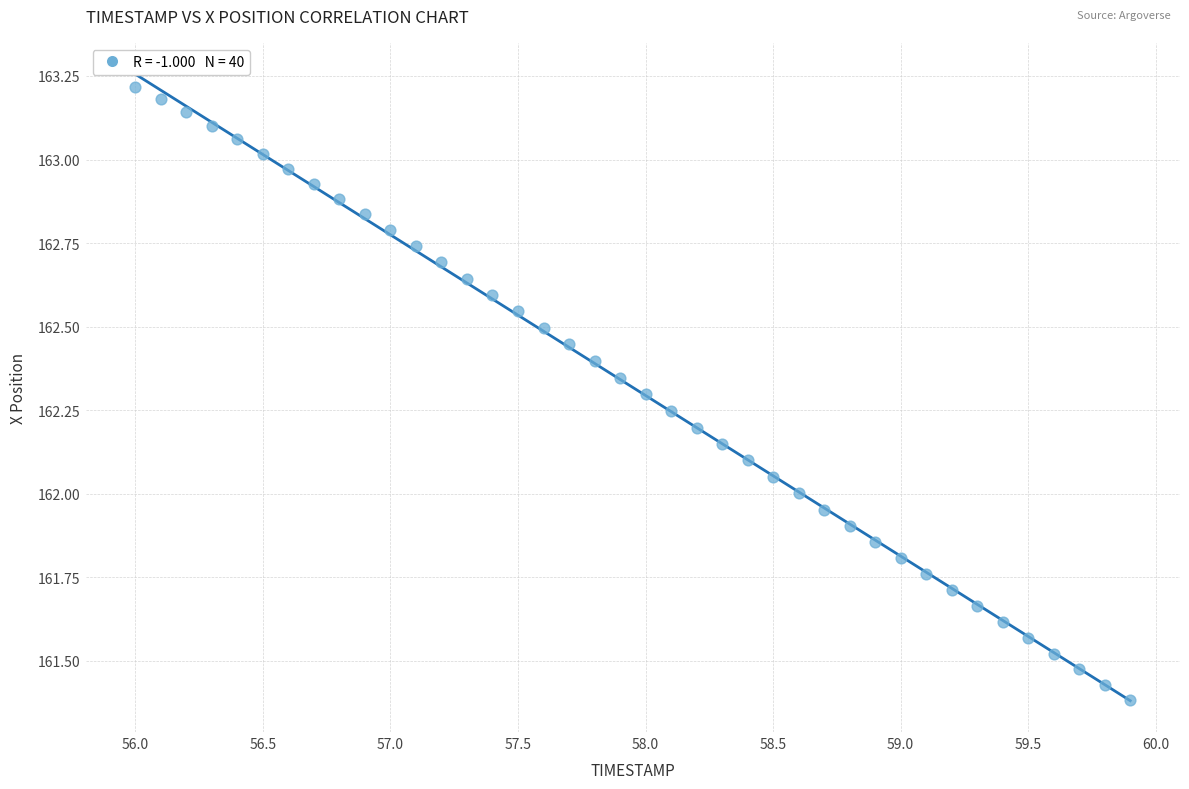

What is the range of X values (max minus min)?

3.9